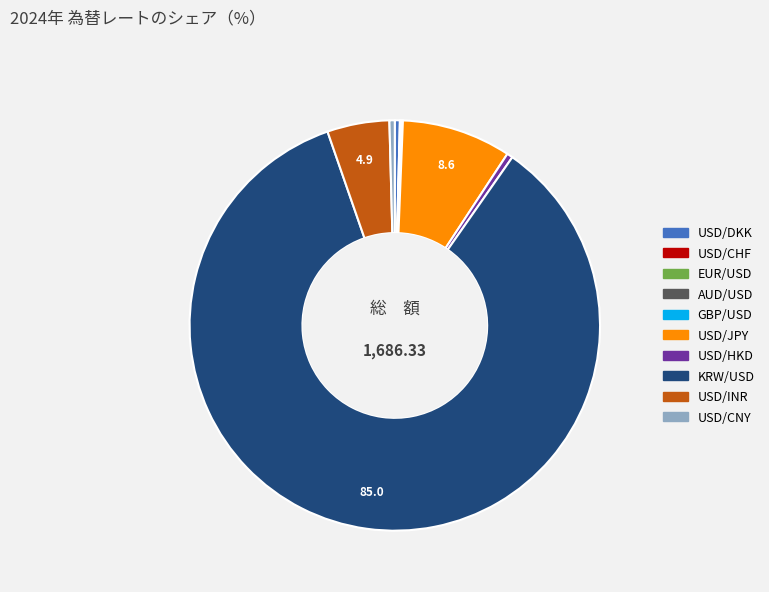

Does KRW/USD represent more than half of the total?

Yes